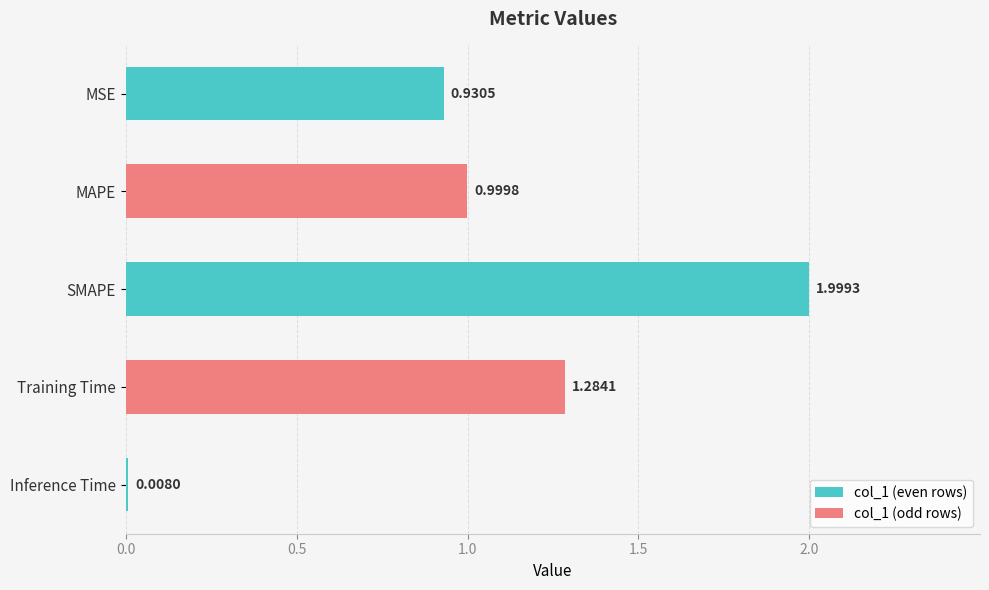

What is the label of the 4th bar from the top?

Training Time